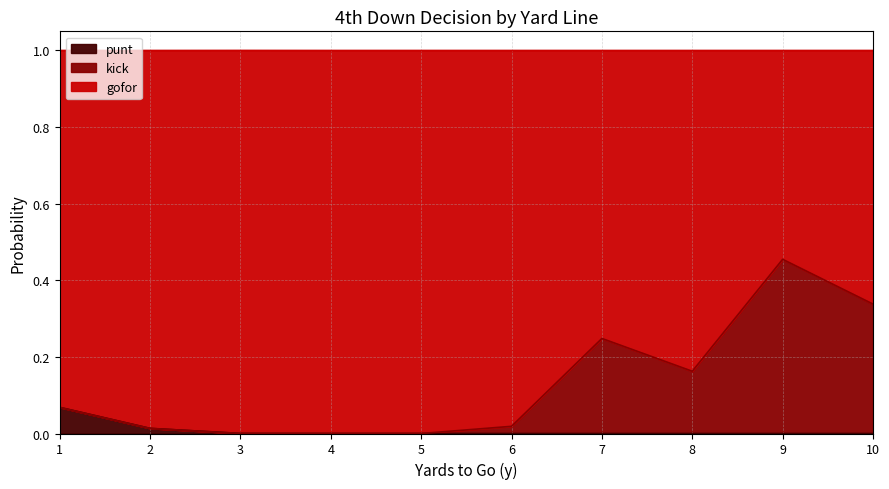

The punt series shows 0.0 at 10. True or false?

True